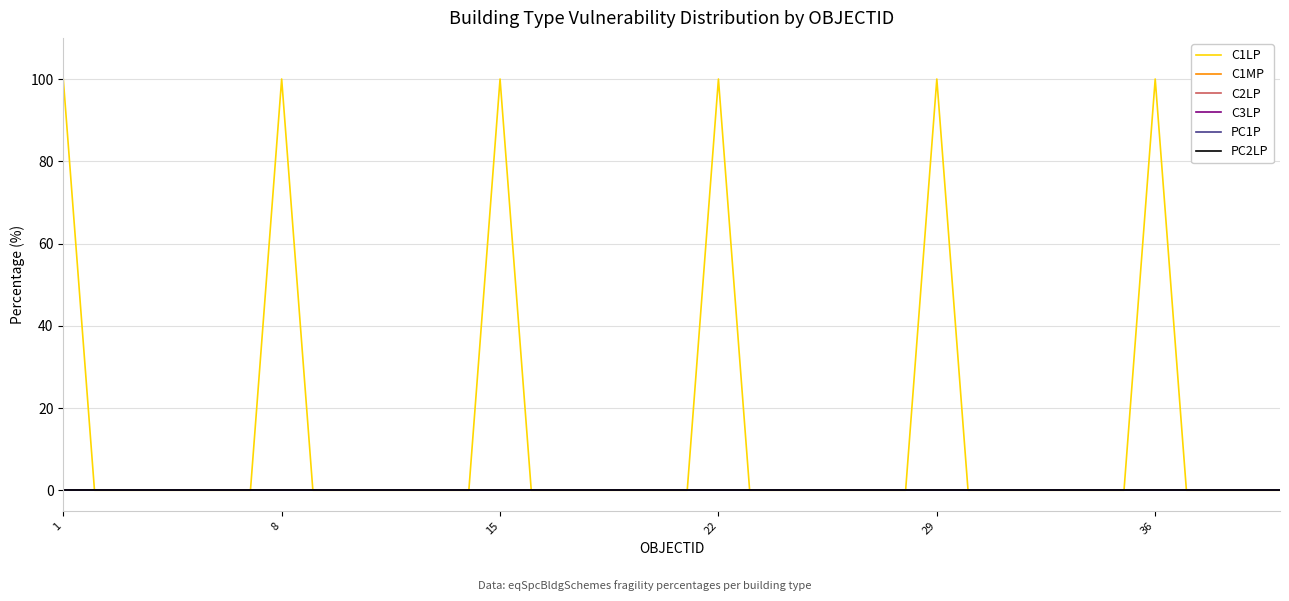

Does the chart have visible grid lines?

Yes